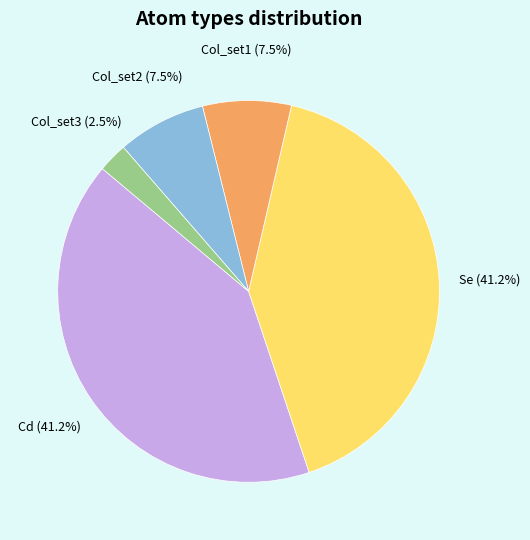

Which has a higher value, Col_set1 or Se?

Se